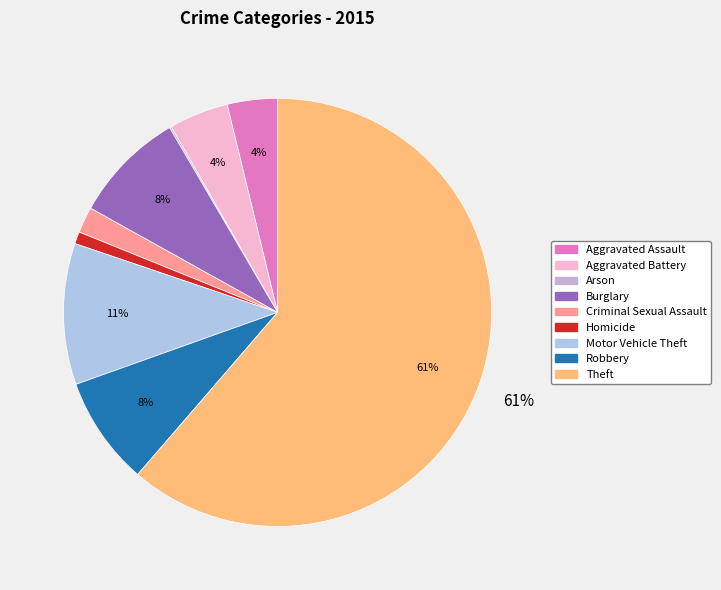

Which slice is the largest?

Theft